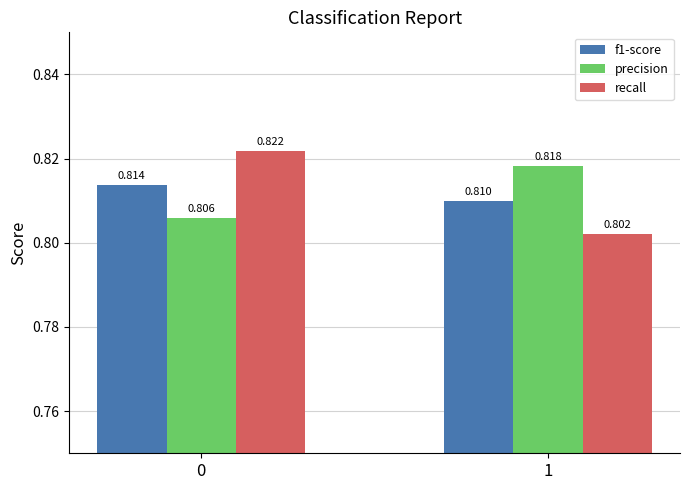

What is the total value across all series at 1?

2.4